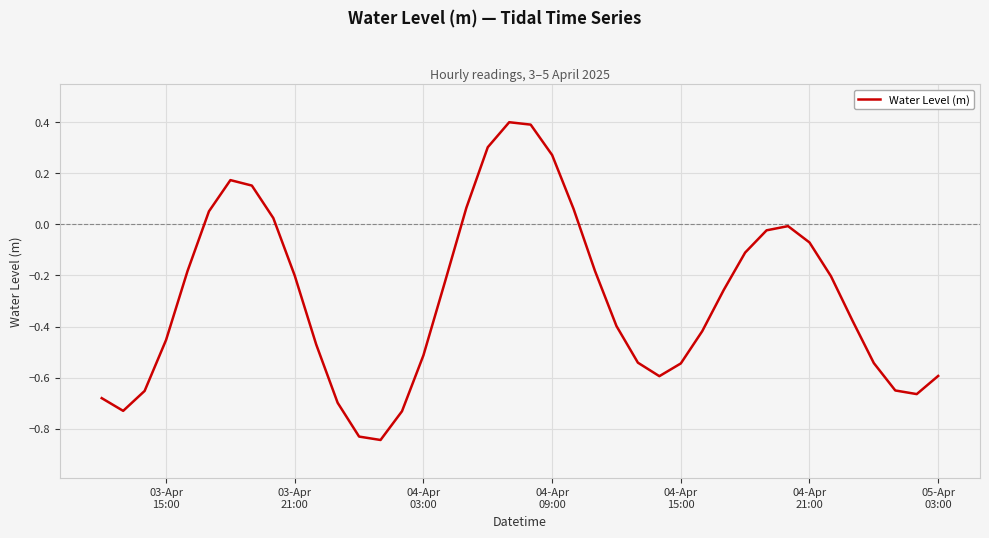

What is the difference between the maximum and minimum values?

1.2